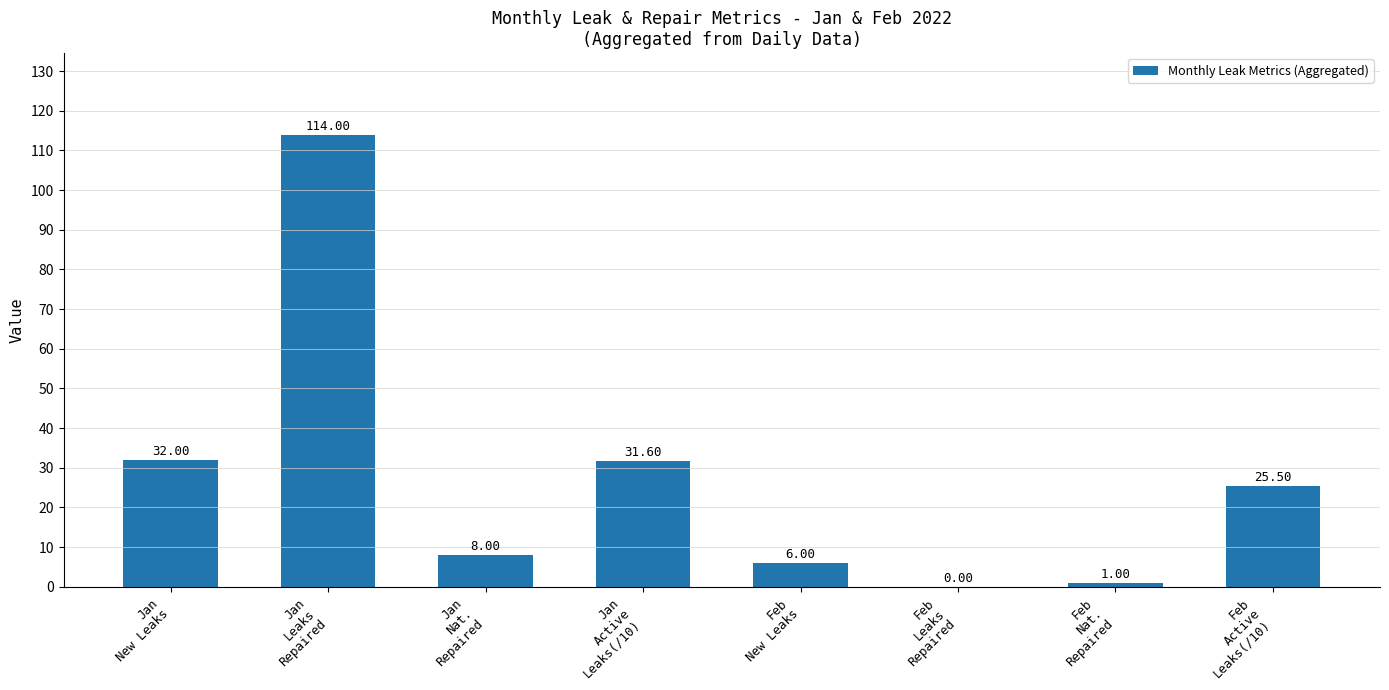

What is the sum of all values?

218.1